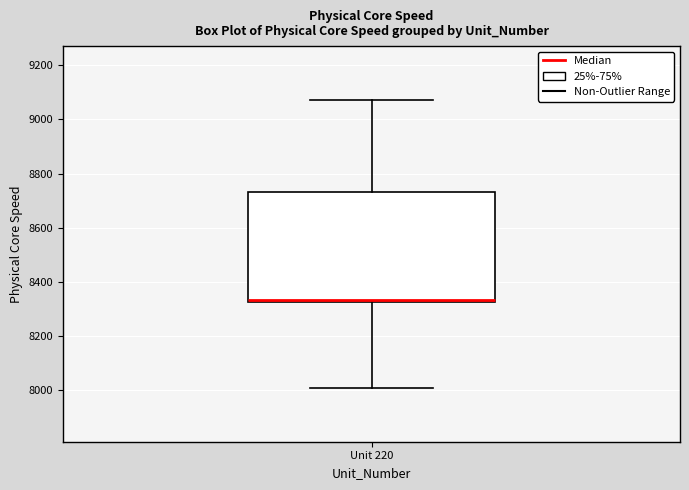

Read this box plot against the y-axis: the position of the median line, the range covered by the box, and the ends of both whiskers. The values are not printed on the chart, so give them approximately, as read against the axis.

median 8340, box 8320 to 8740, whiskers 8020 to 9080